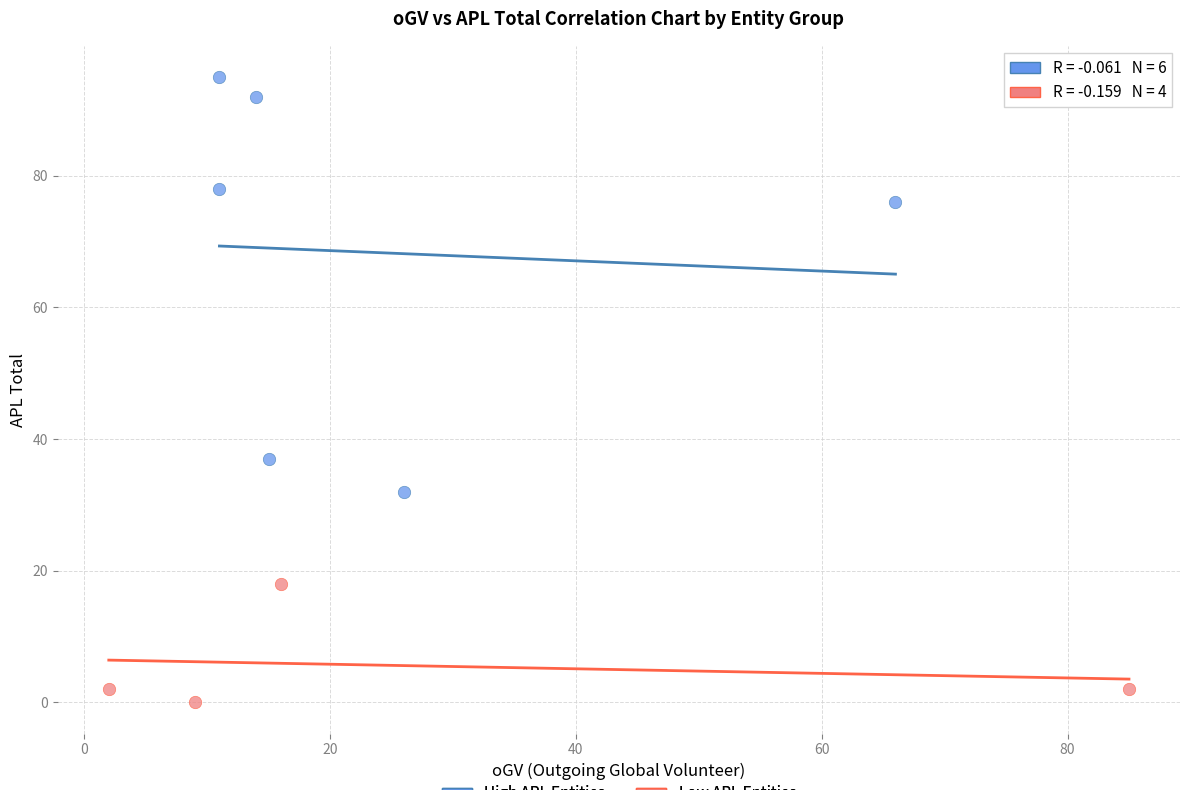

Which series contains the lowest Y value?

Low APL Entities